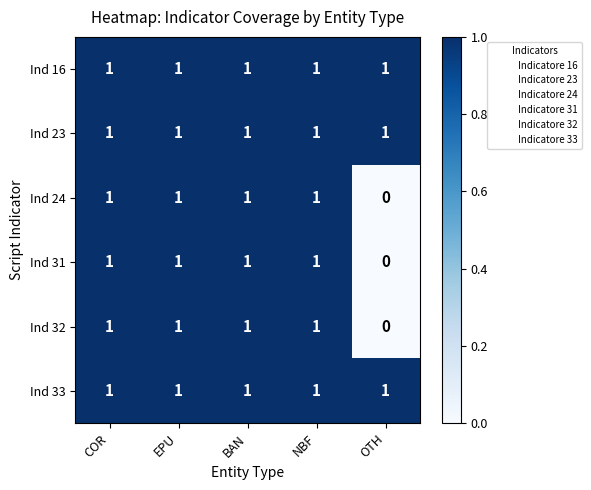

Which category has the lowest value in the Ind 24 series?

OTH